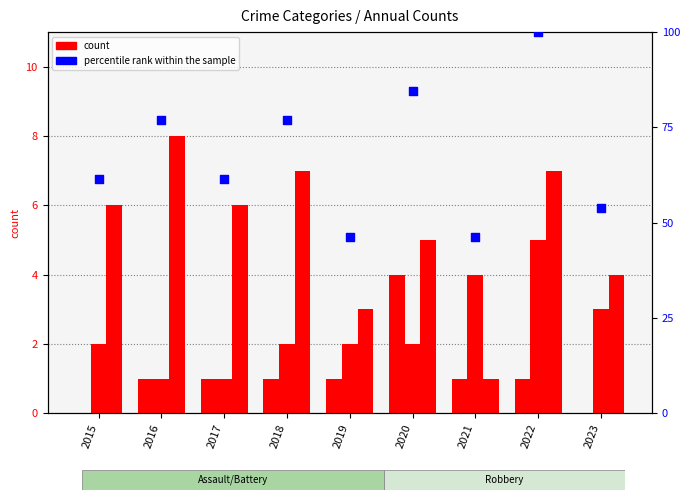

Which series reaches the minimum Y coordinate?

Aggravated Assault